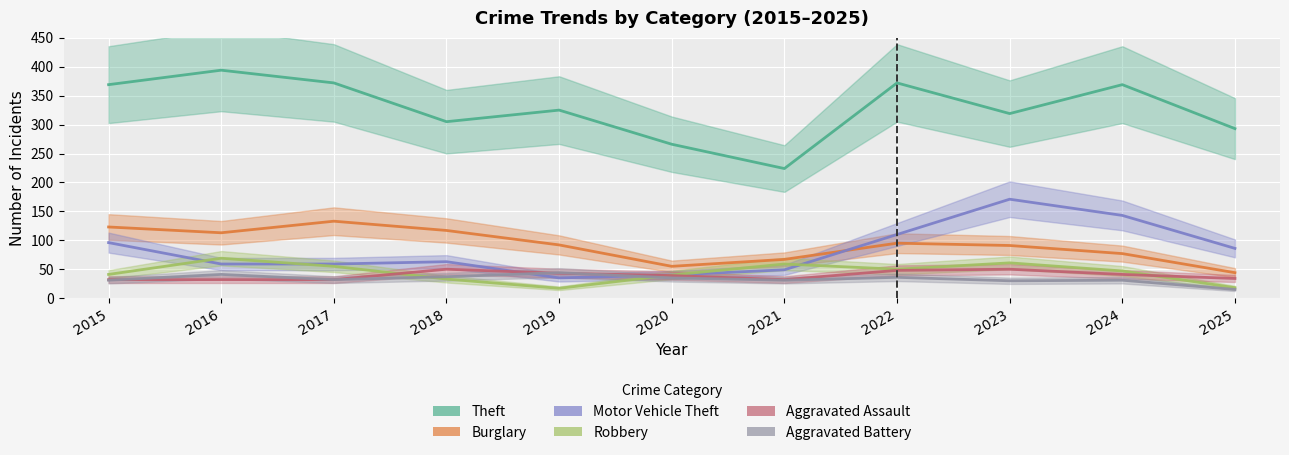

What is the sum of the Motor Vehicle Theft values at 2016 and 2023?

230